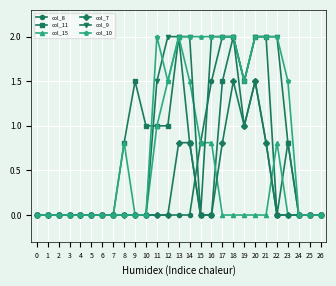

What is the value of the col_8 point at the 19th from the left?

2.0